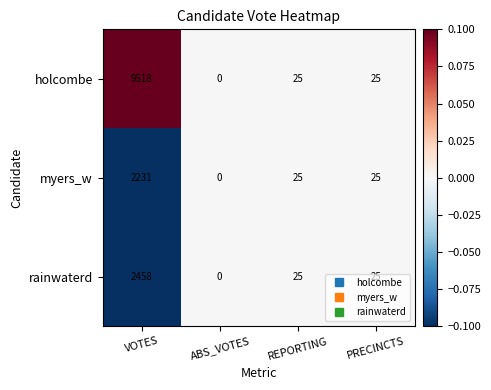

What is the total value across all series at REPORTING?

75